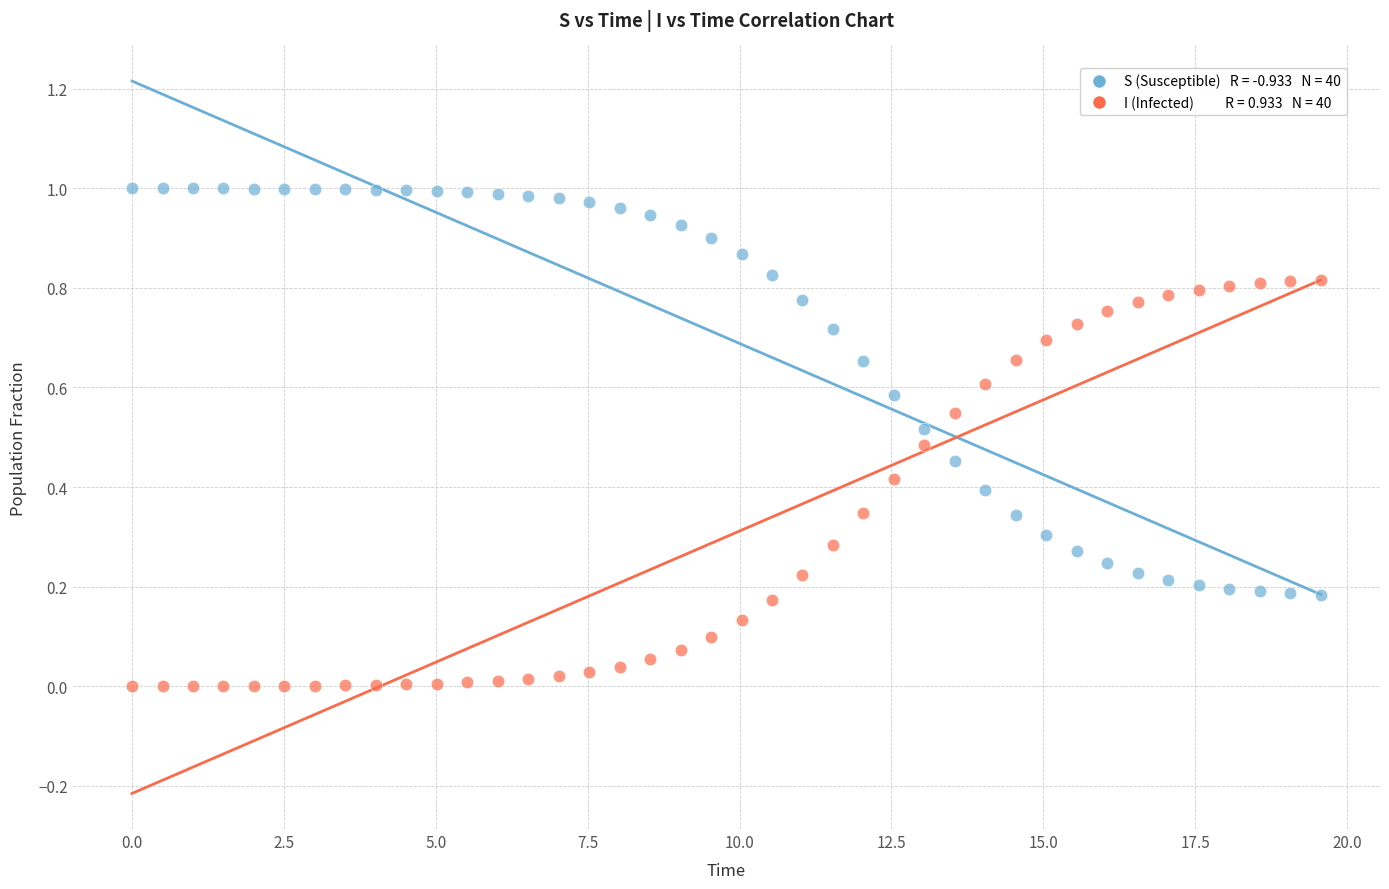

Across all data points, what is the range of X values (max minus min)?

19.6